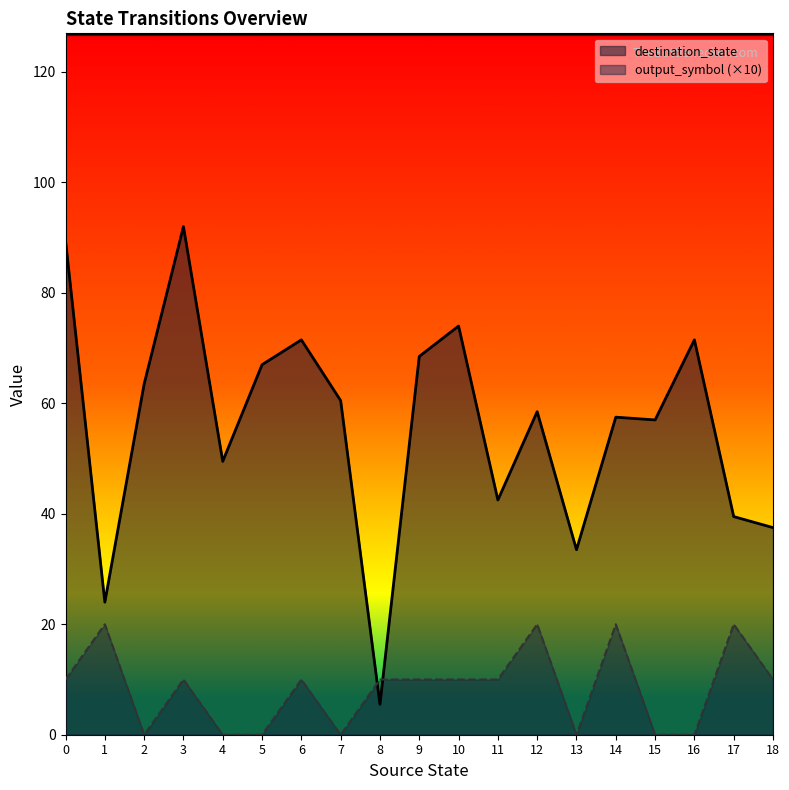

Rank the series by their maximum value, from lowest to highest.

output_symbol (×10), destination_state